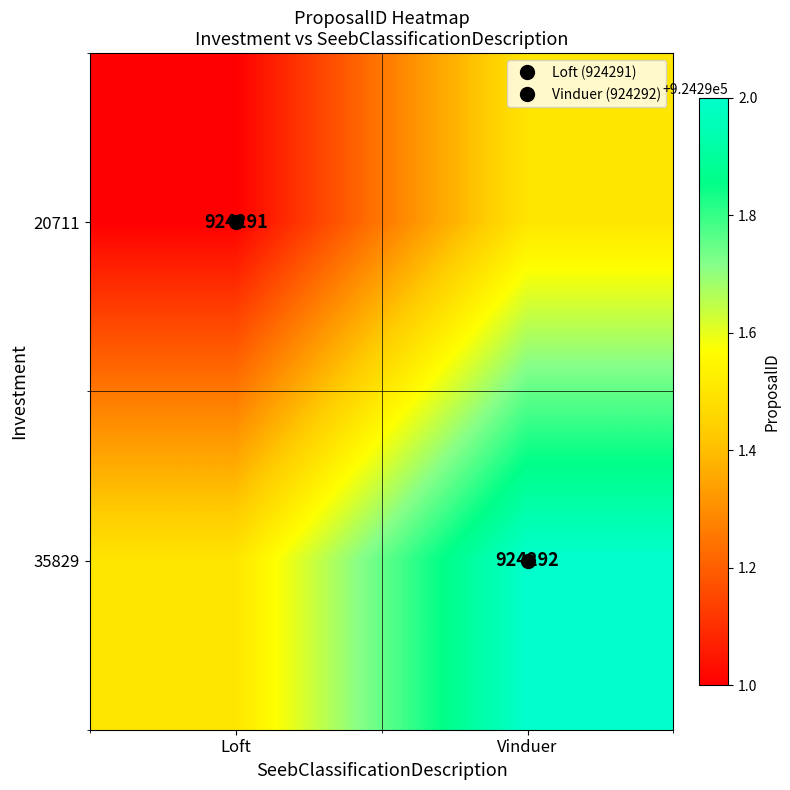

Which has a higher value, Vinduer or Loft?

Vinduer